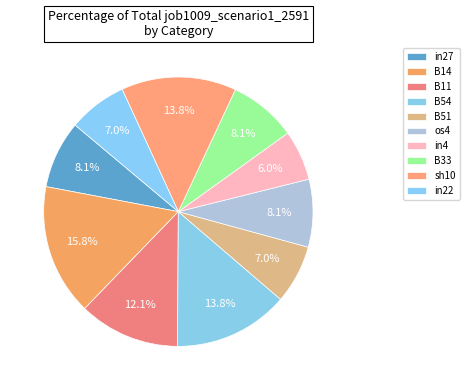

Which slice is the largest?

B14